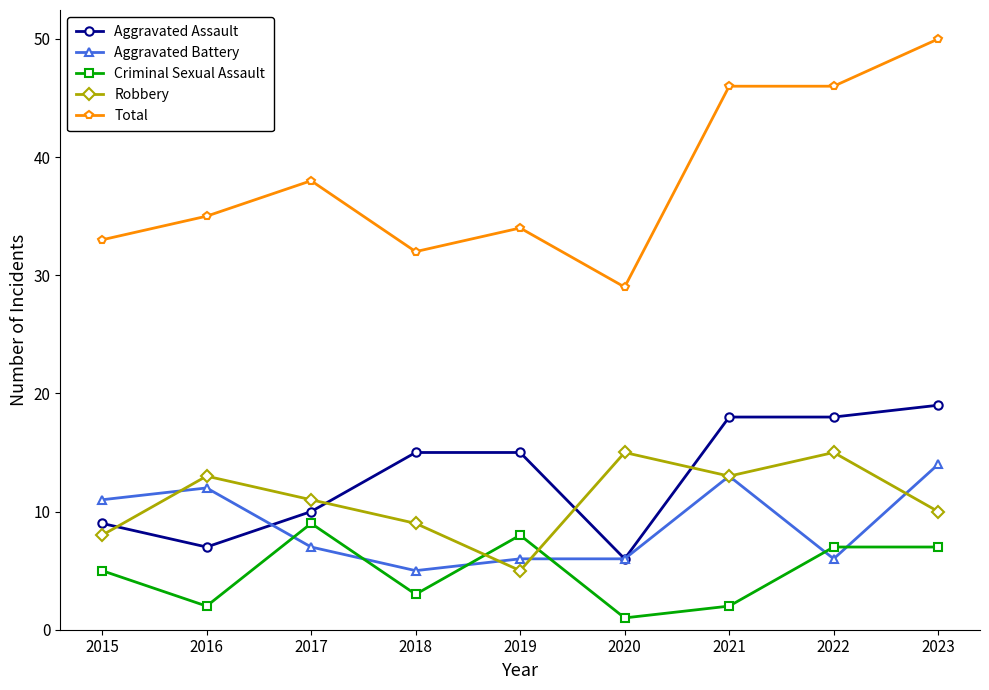

Which series has the largest total across all categories?

Total